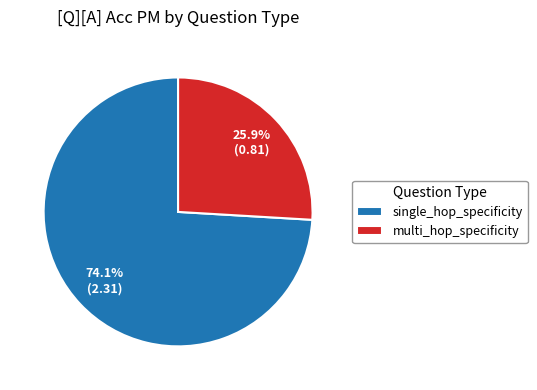

Is there any slice that represents more than half of the pie?

Yes